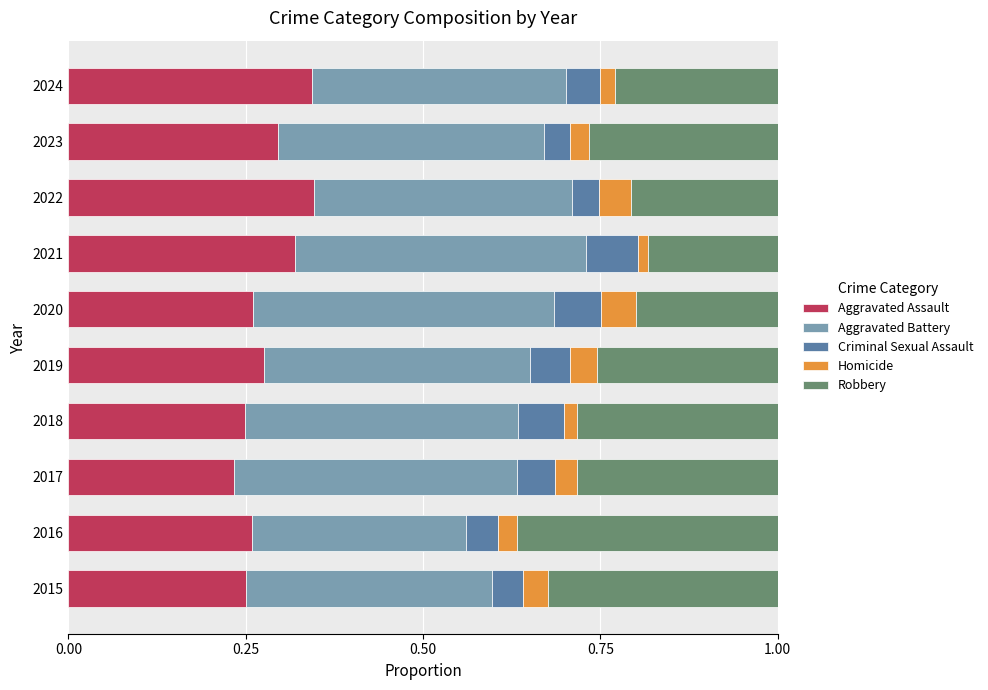

Count the number of data series in this chart.

5